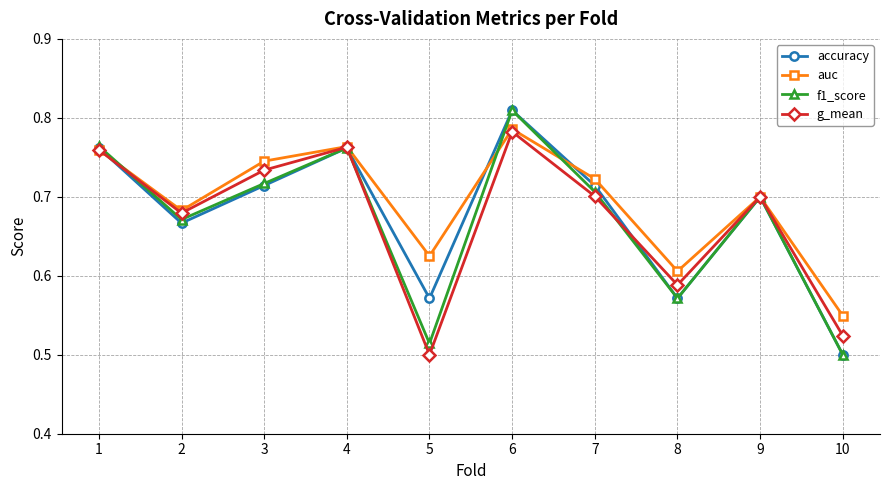

Which category has the lowest value in the auc series?

10